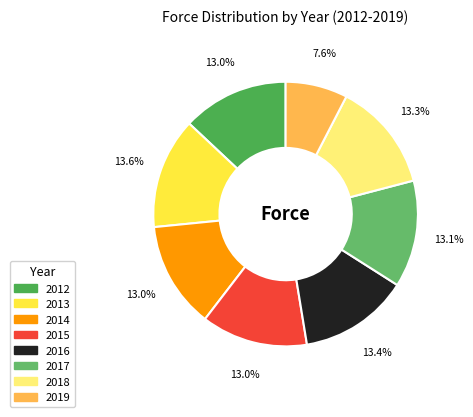

Is 2012 the majority of the pie?

No